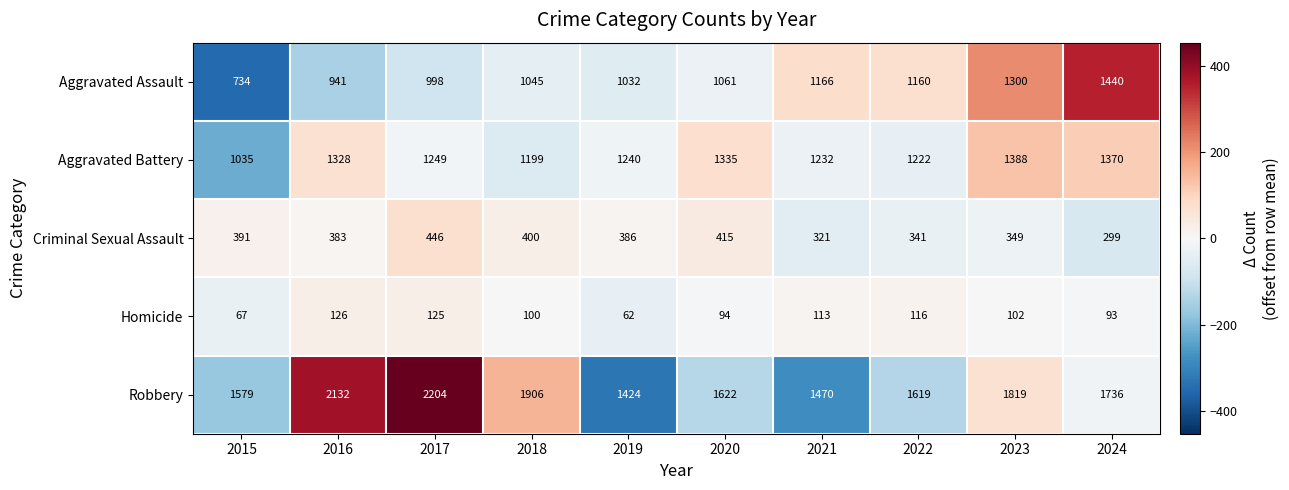

At which category is the sum across all series the highest?

2017